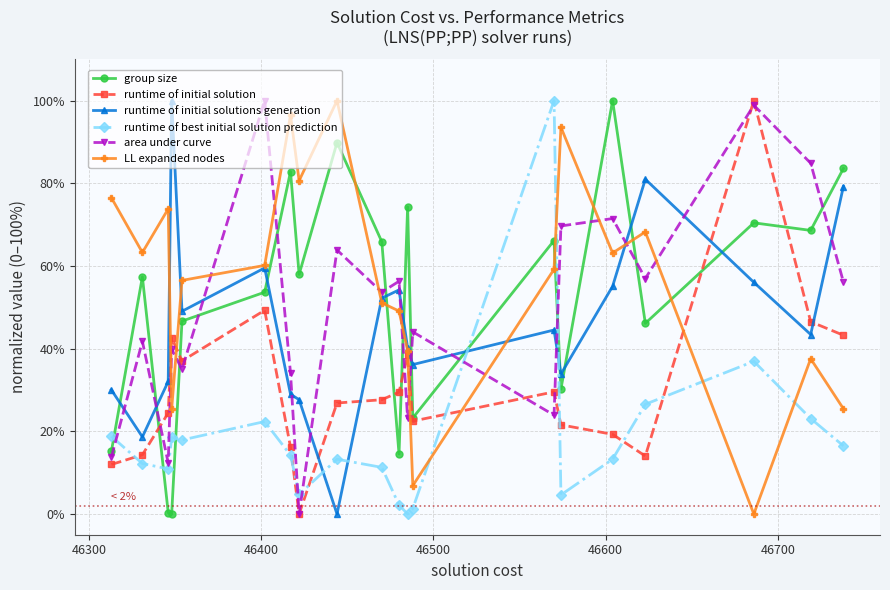

What is the value of the area under curve point at the 7th from the left?

34.1